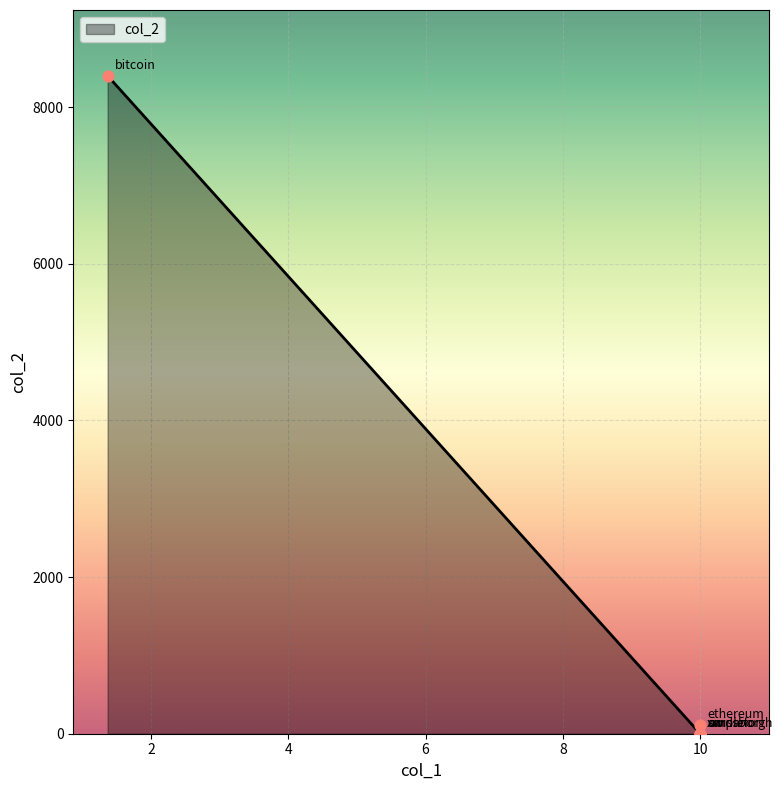

What is the change in value from xio to swissborg?

-0.3